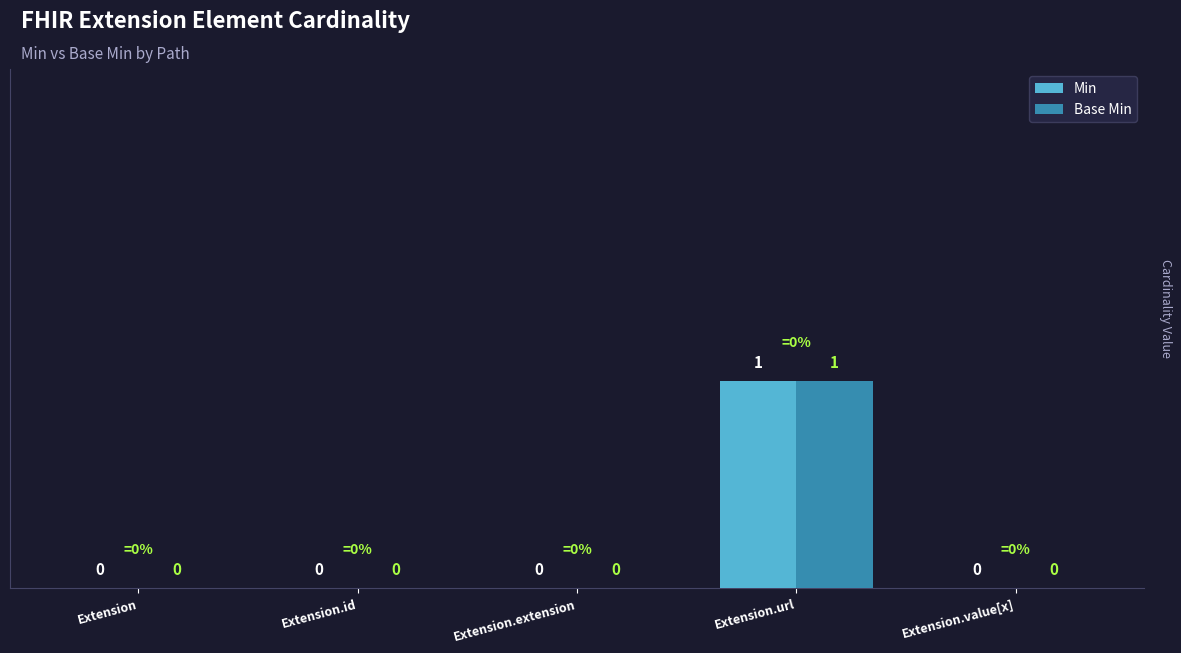

What is the difference between the Base Min values at Extension.url and Extension.value[x]?

1